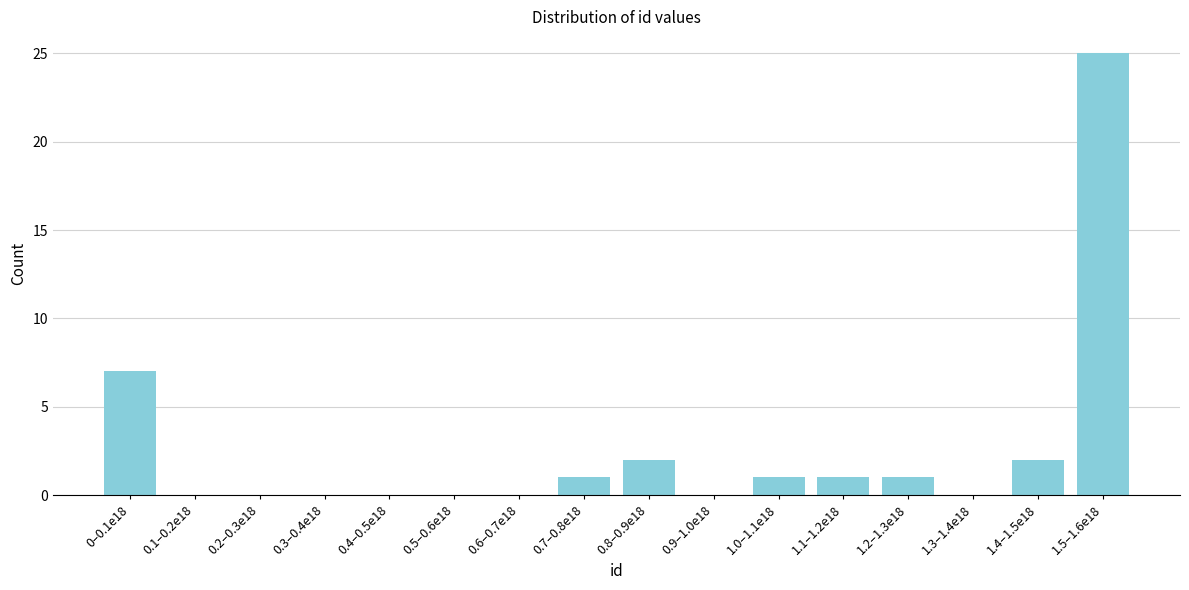

Reading left to right, transcribe all the data shown in this chart.

0–0.1e18=7	0.1–0.2e18=0	0.2–0.3e18=0	0.3–0.4e18=0	0.4–0.5e18=0	0.5–0.6e18=0	0.6–0.7e18=0	0.7–0.8e18=1	0.8–0.9e18=2	0.9–1.0e18=0	1.0–1.1e18=1	1.1–1.2e18=1	1.2–1.3e18=1	1.3–1.4e18=0	1.4–1.5e18=2	1.5–1.6e18=25